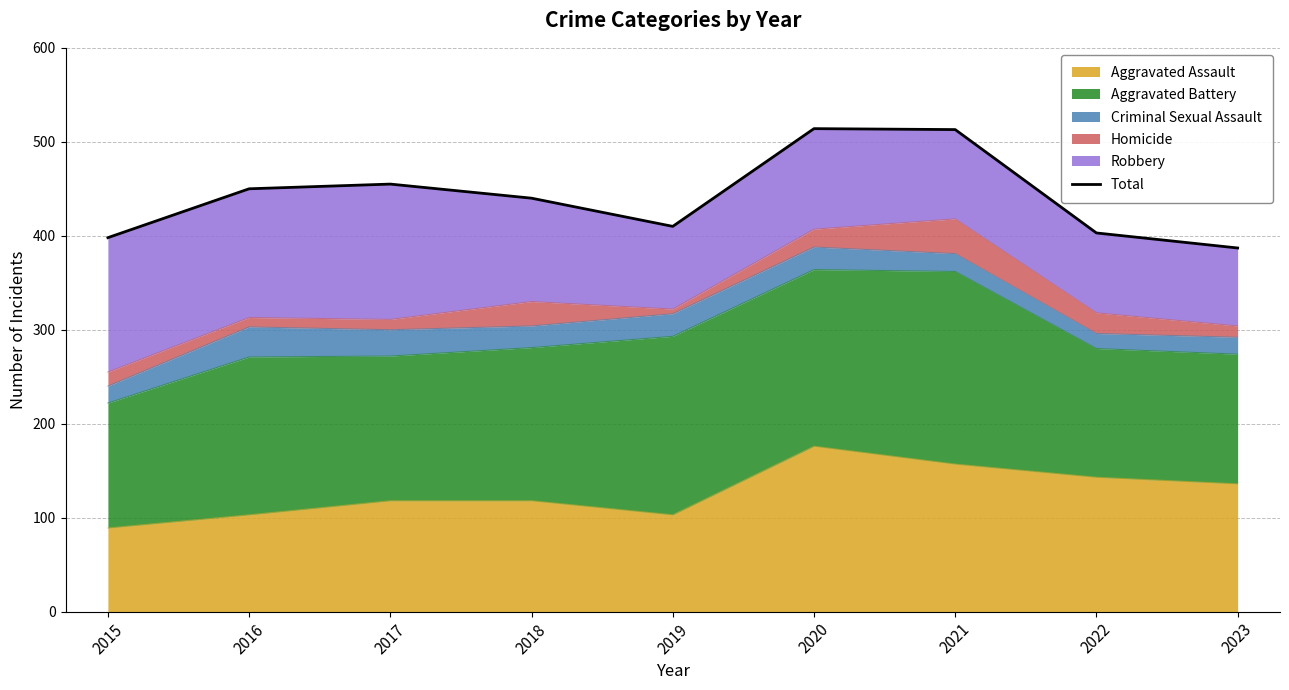

What is the ratio of the value at 2016 to the value at 2017?

1.0